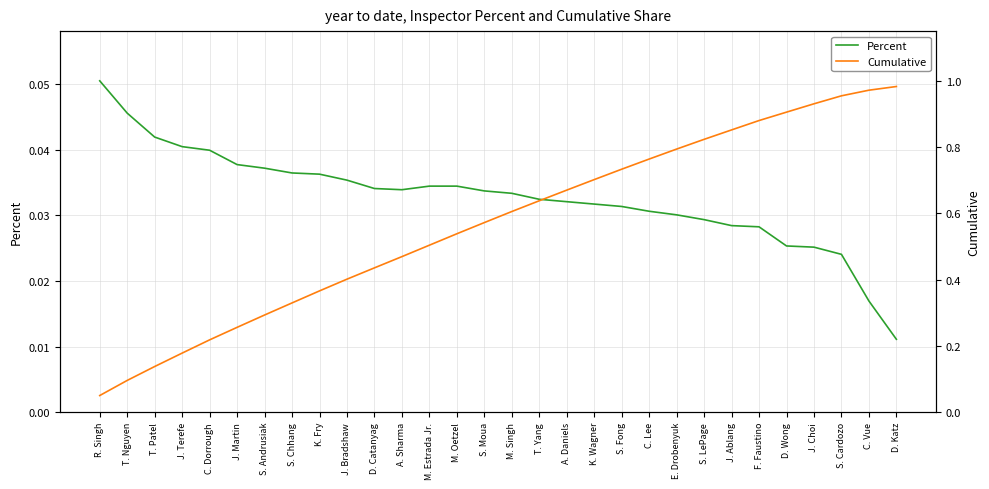

True or false: Cumulative and Percent cross at least once.

False